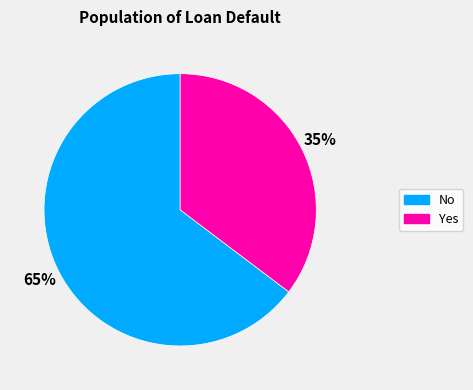

To the nearest percent, what portion does No represent?

65%